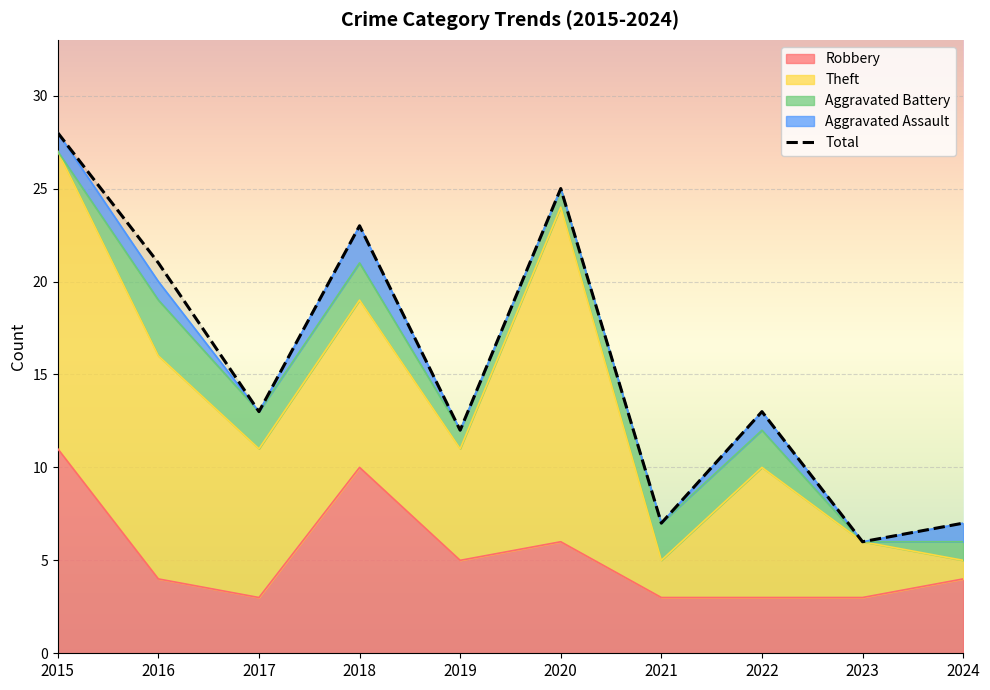

How many lines are shown in the chart?

1